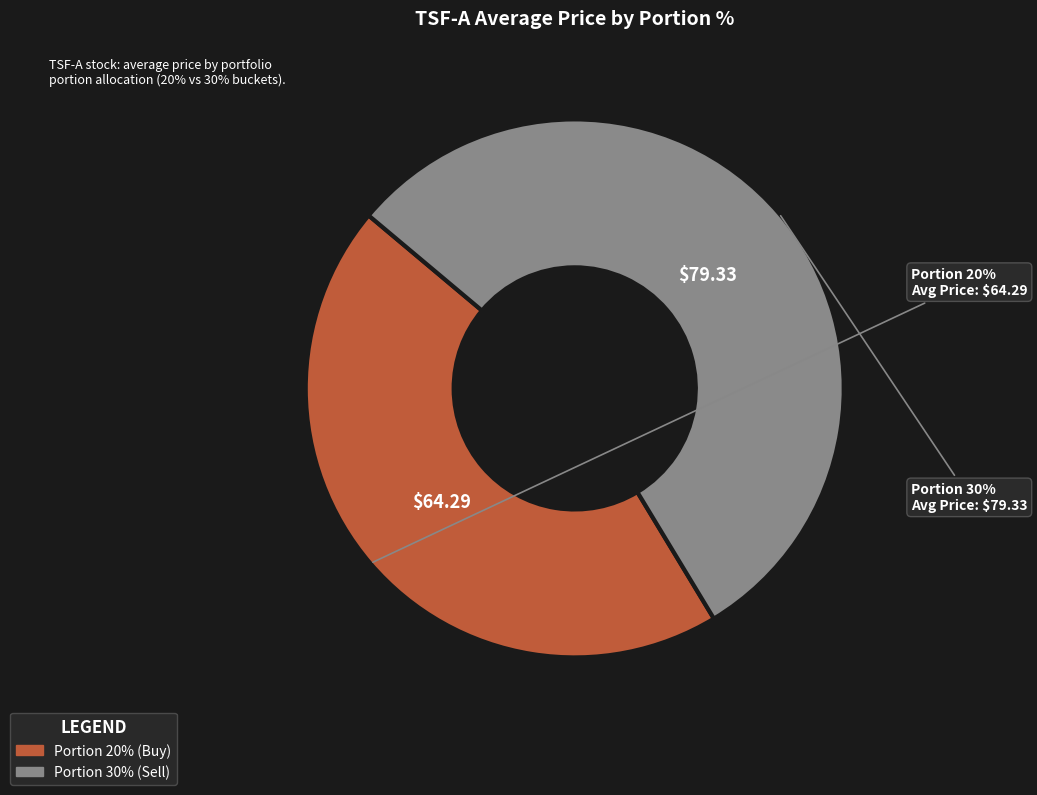

True or false: 4 accounts for 7% of the total.

False